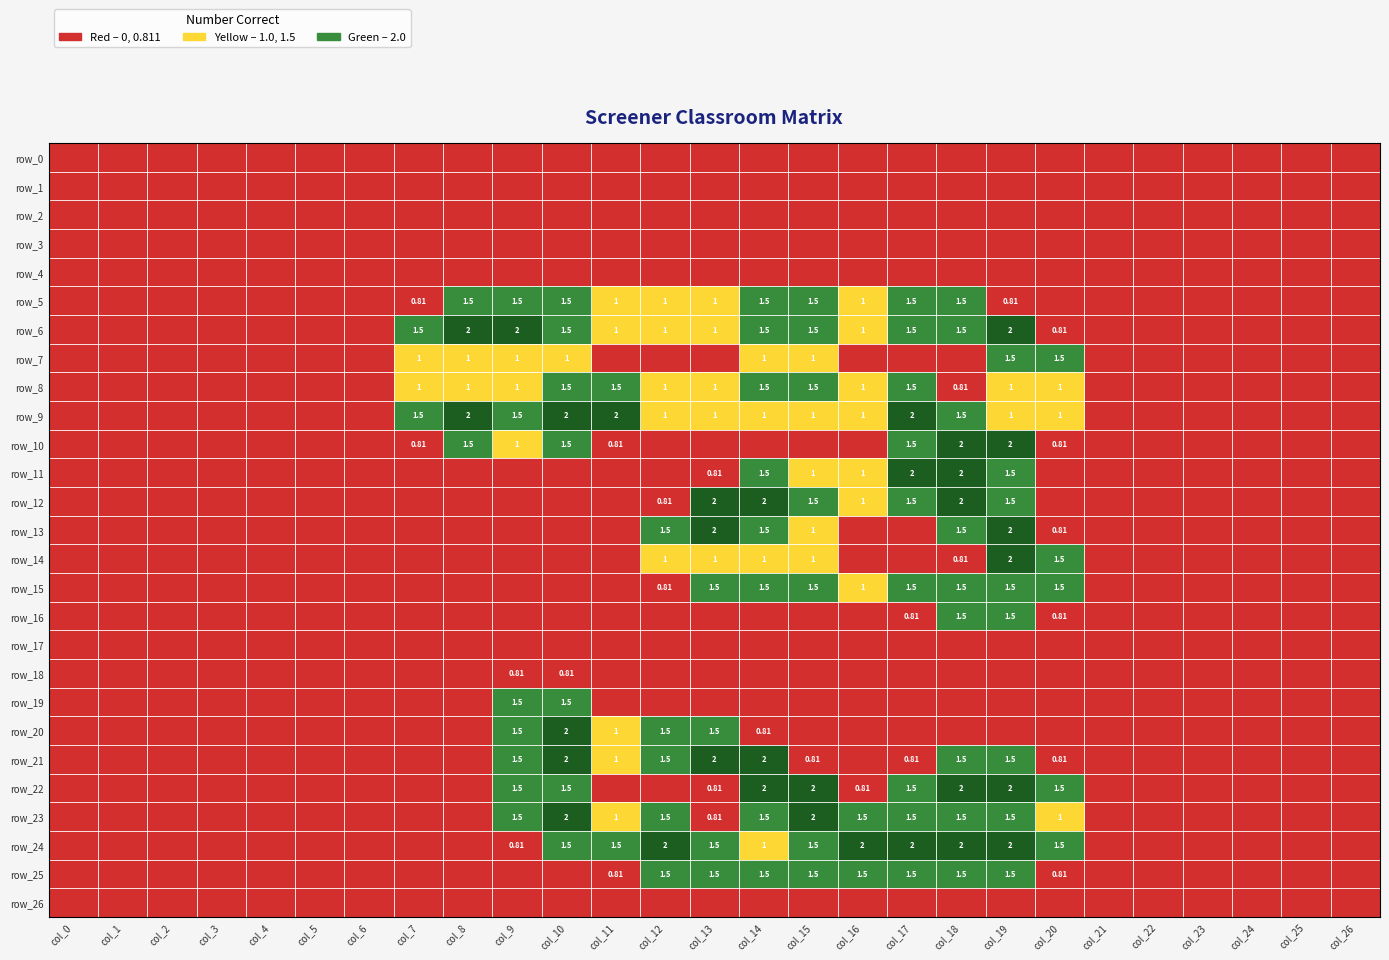

Which series has the largest total across all categories?

row_6